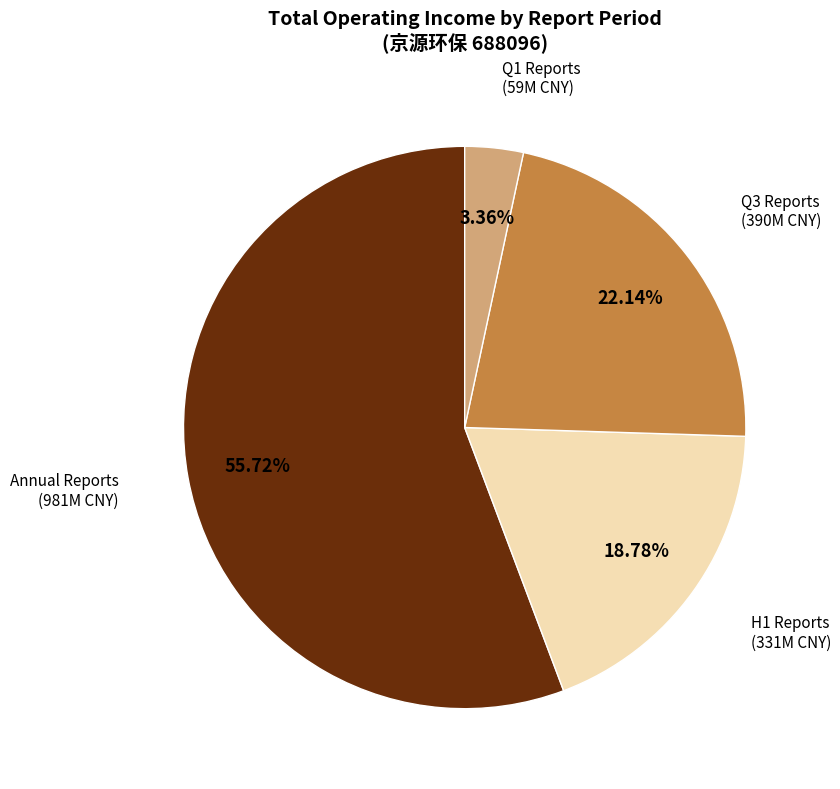

Is there any slice that represents more than half of the pie?

Yes